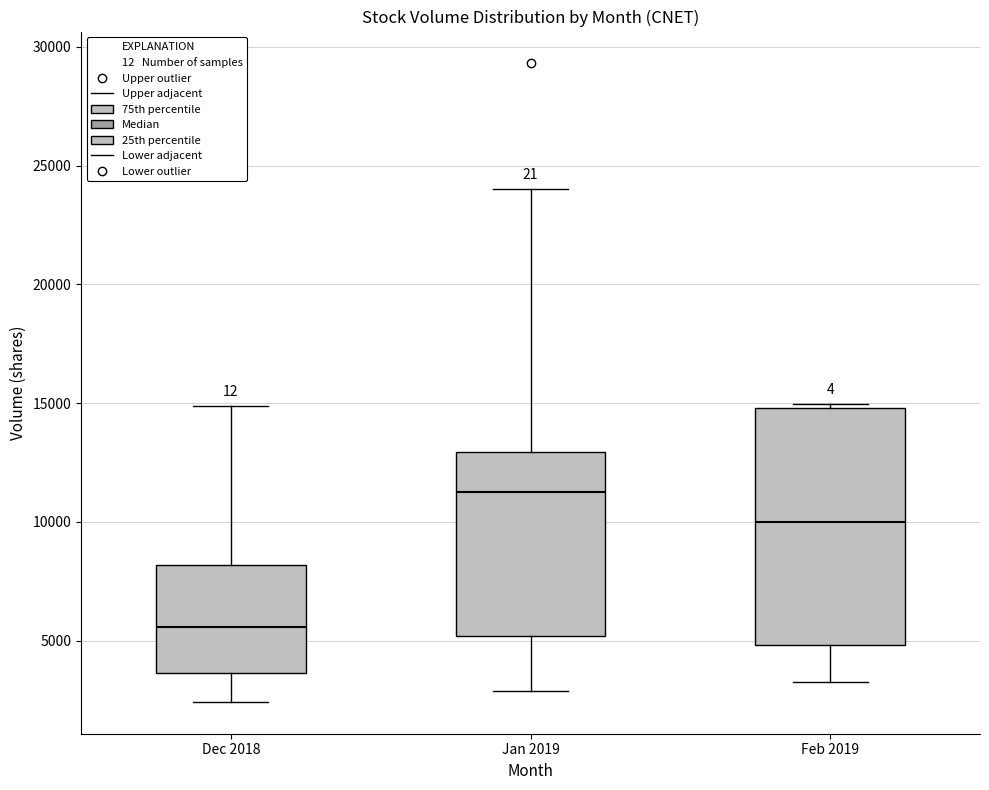

Reading left to right, read every box against the y-axis: the position of its median line, the range the box covers, and the ends of its whiskers. The values are not printed on the chart, so give them approximately, as read against the axis.

Dec 2018: median 5500, box 3500 to 8000, whiskers 2500 to 15000
Jan 2019: median 11500, box 5000 to 13000, whiskers 3000 to 24000
Feb 2019: median 10000, box 5000 to 15000, whiskers 3500 to 15000 (just above the box's upper edge)